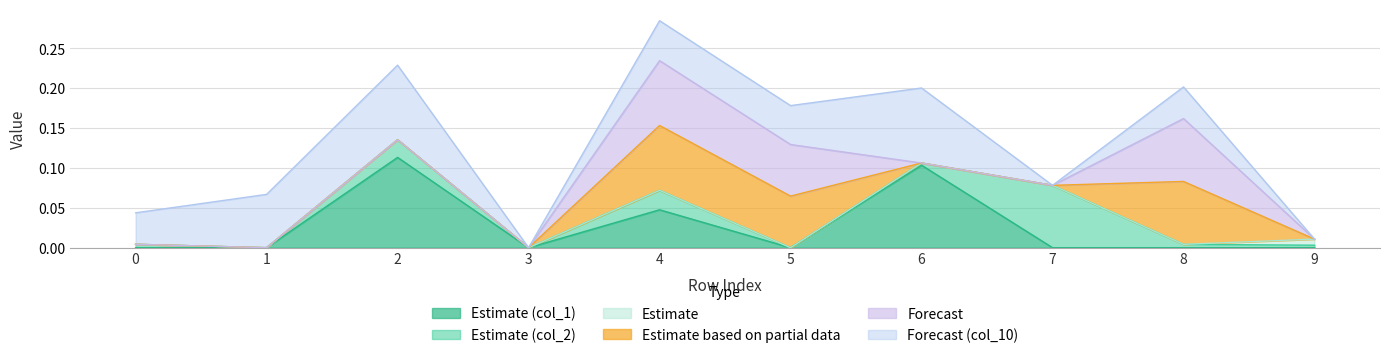

At which category is the sum across all series the highest?

4